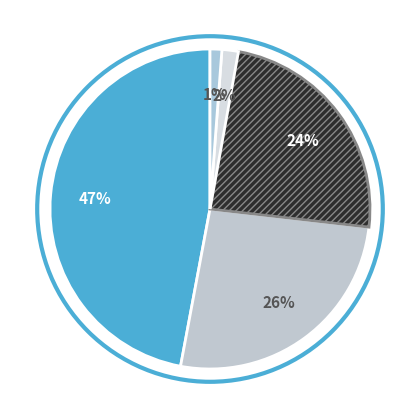

How many segments does this pie chart have?

5